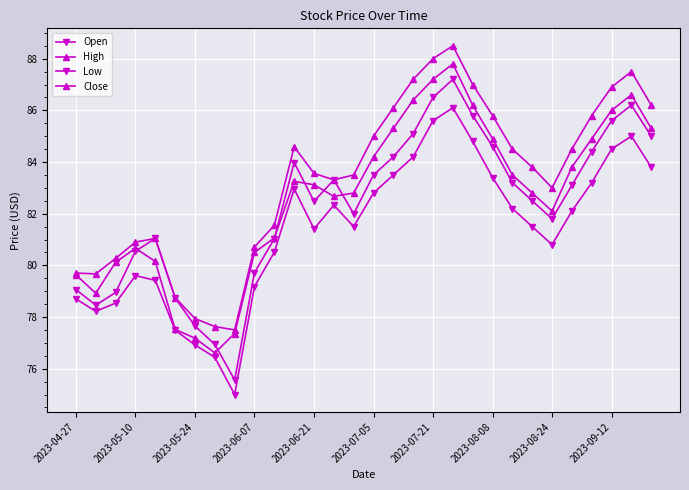

How many categories are shown in the chart?

30